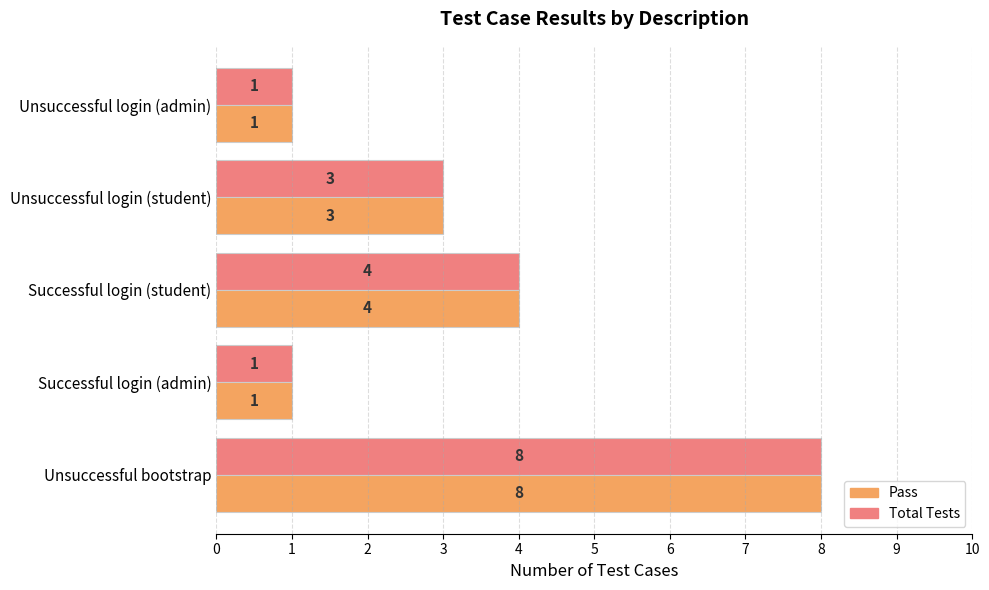

Count the number of categories in the chart.

5